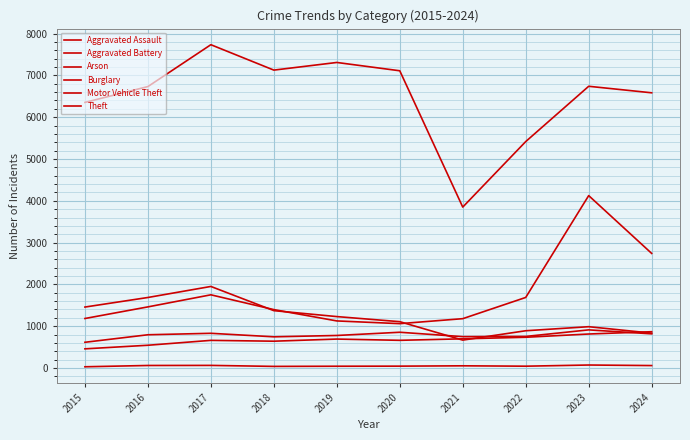

How many lines are shown in the chart?

6